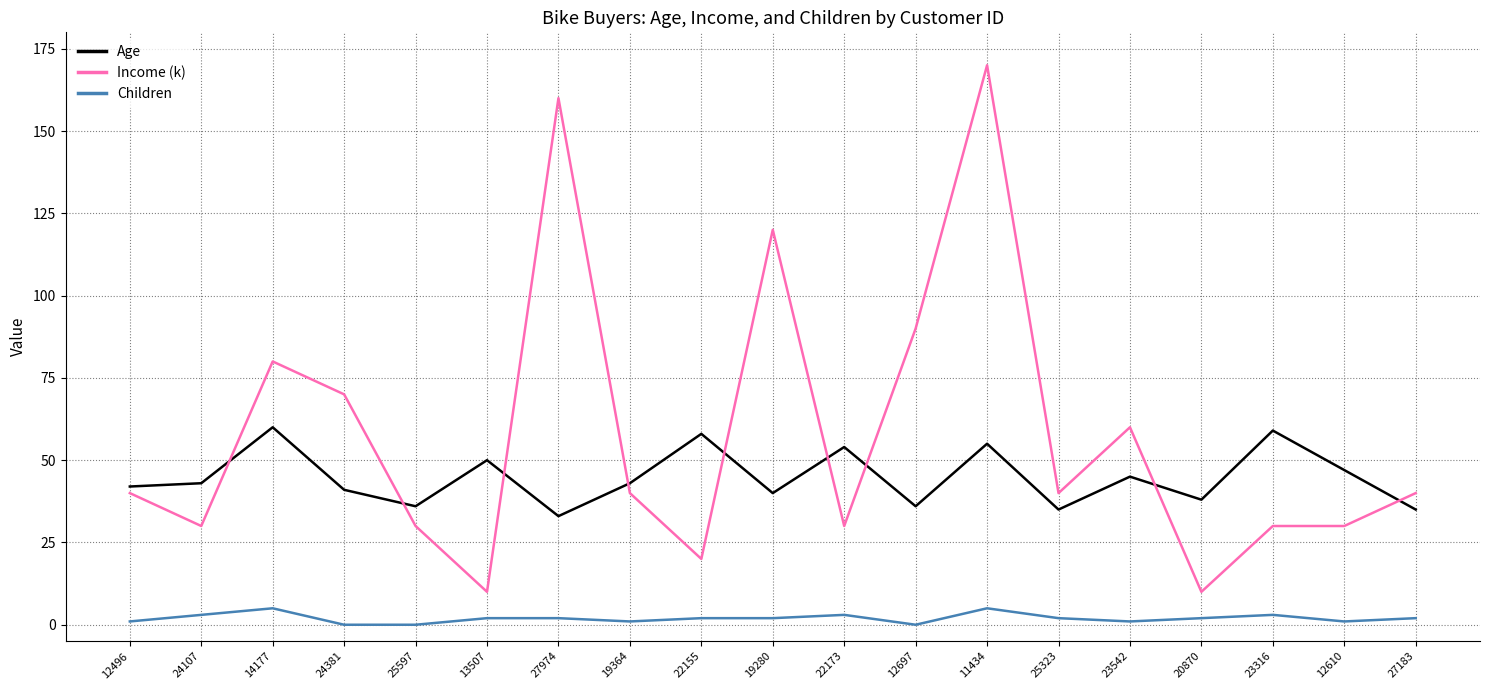

The Children series shows 1 at 19364. True or false?

True